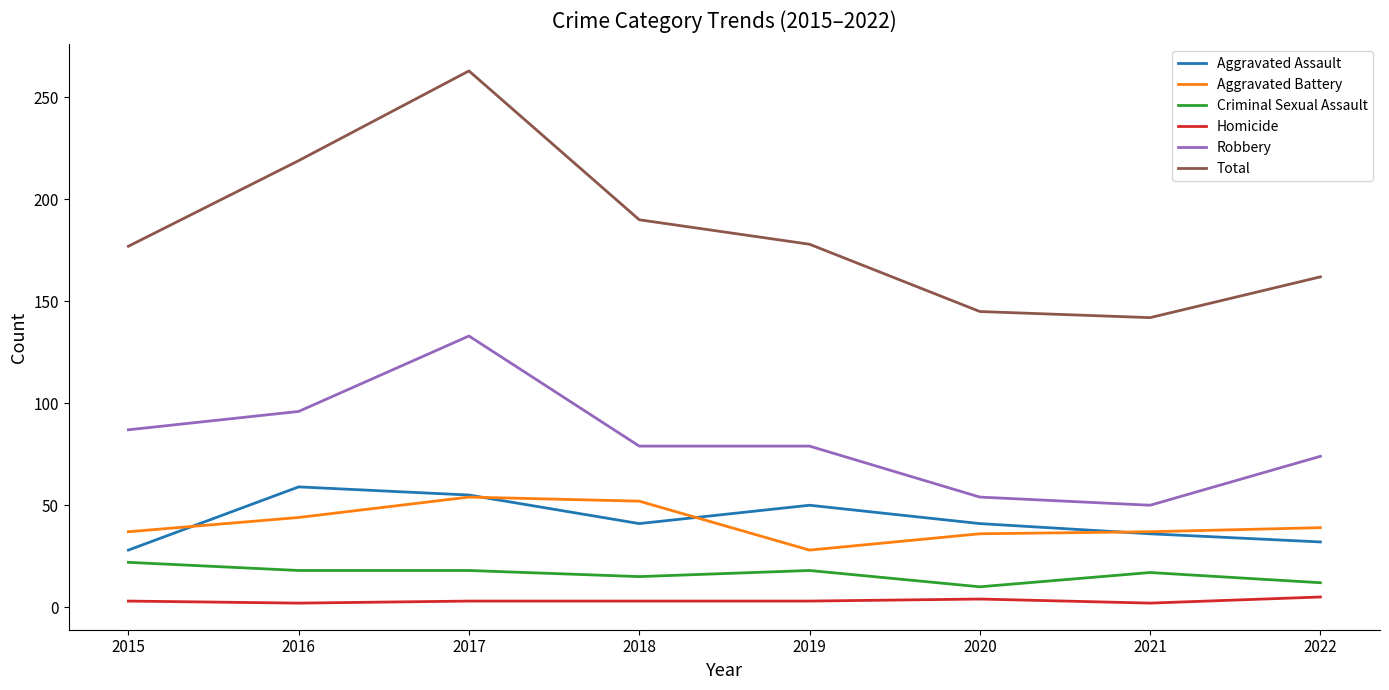

Which series has the largest total across all categories?

Total